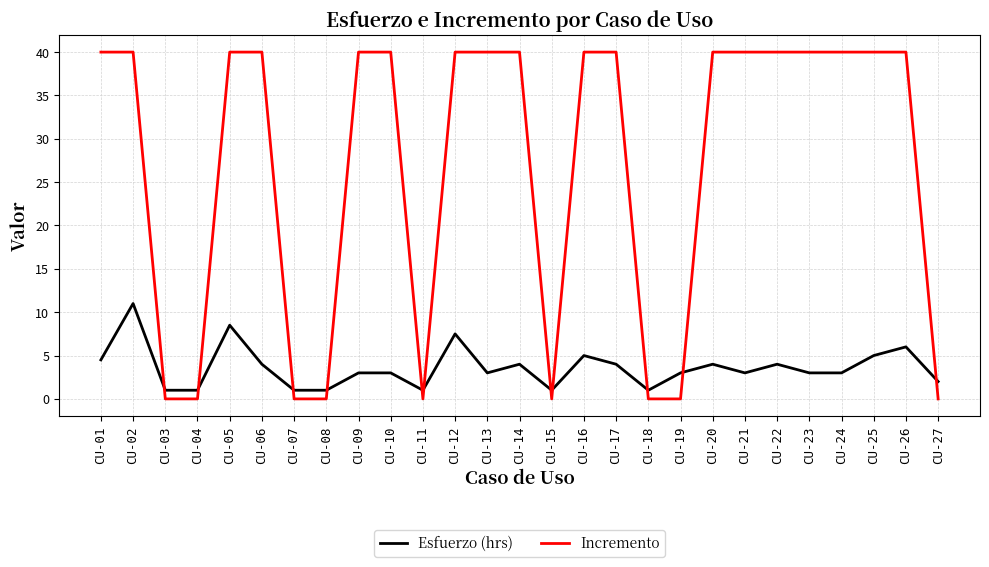

What is the sum of the Incremento values at CU-25 and CU-14?

80.0